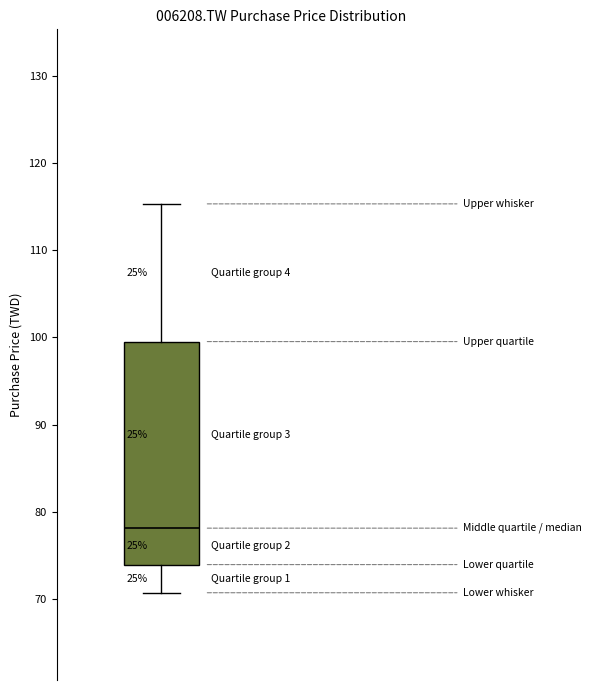

Transcribe this box plot: give where the median line is, the range the box spans, and where the two whiskers end, as read against the y-axis. The values are not printed on the chart, so give them approximately, as read against the axis.

median 78, box 74 to 100, whiskers 71 to 115